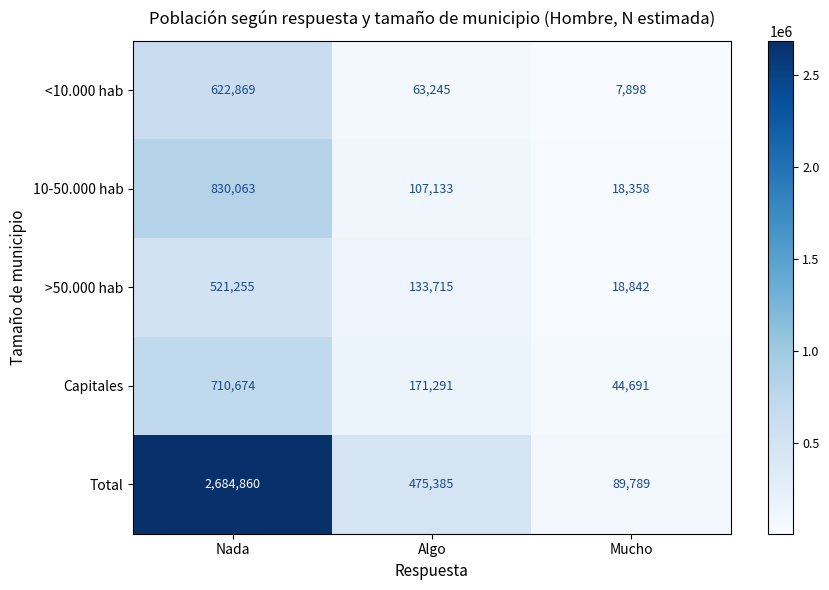

At Algo, list the series in order from smallest to largest.

<10.000 hab, 10-50.000 hab, >50.000 hab, Capitales, Total